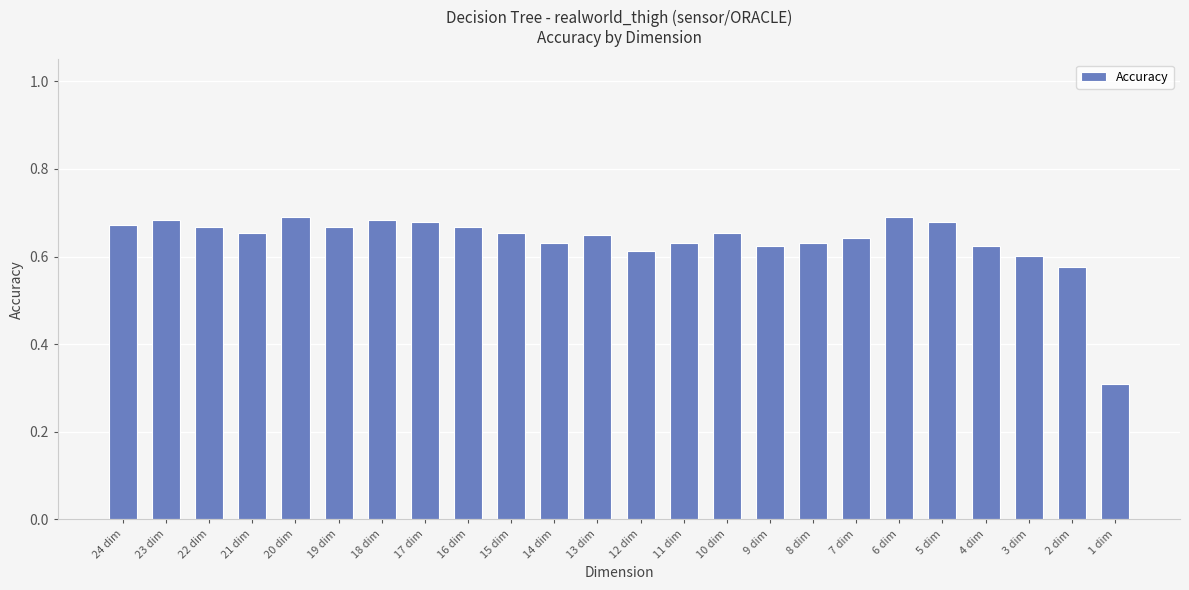

What is the smallest value displayed?

0.3